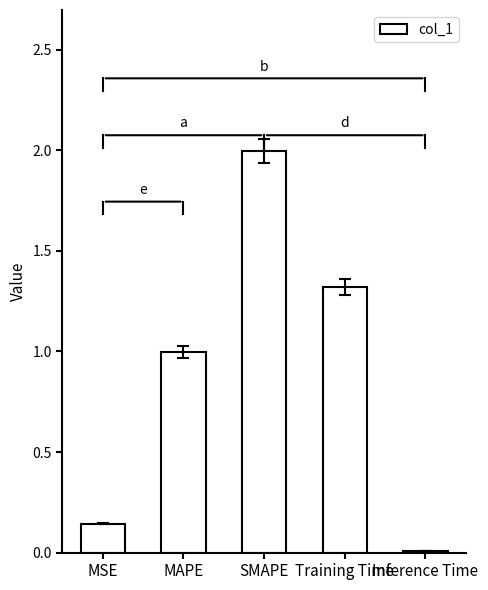

Are the bars horizontal?

No